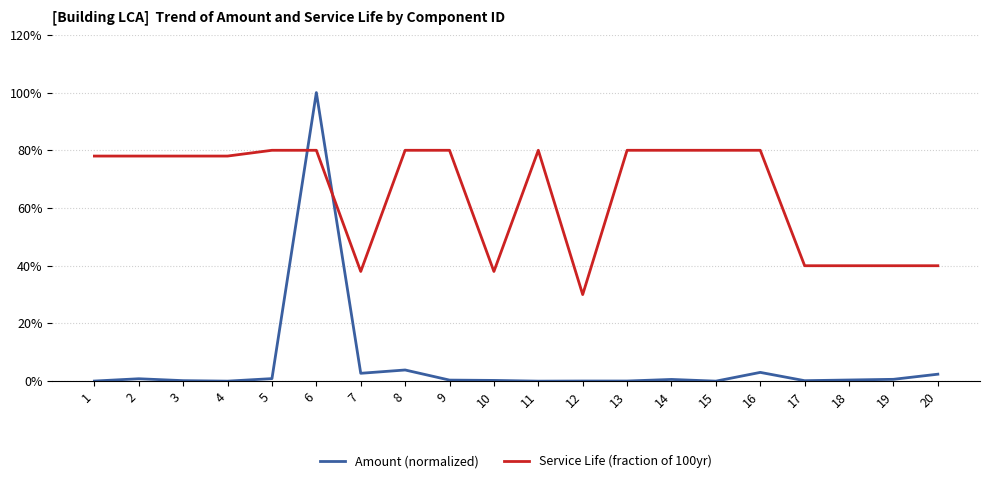

Does the chart have visible grid lines?

Yes